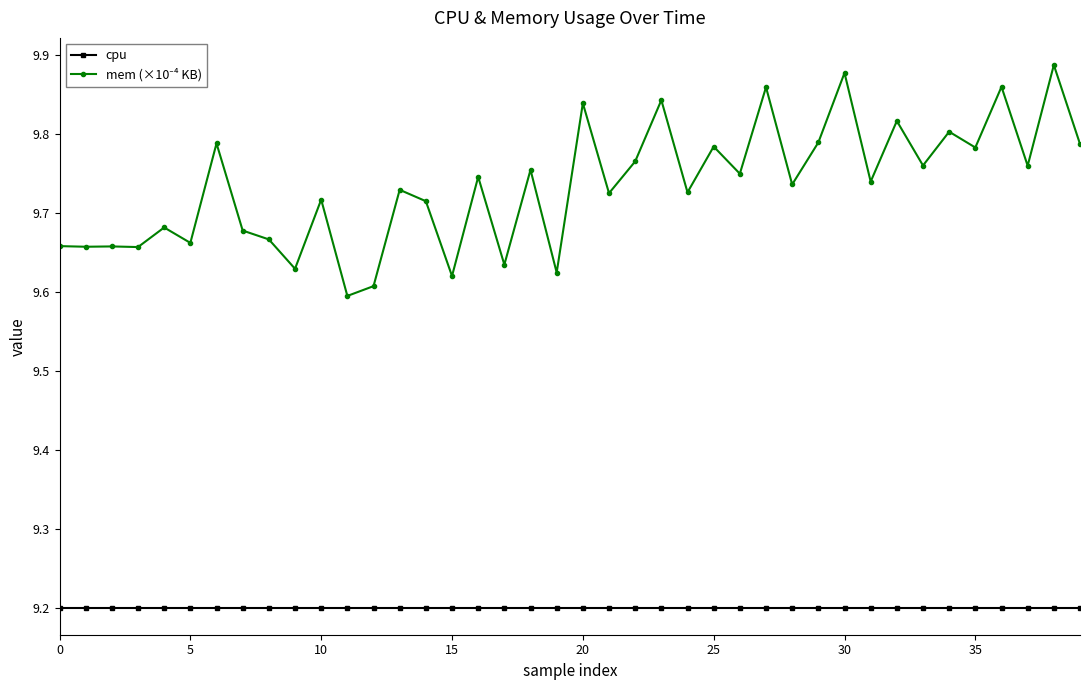

What is the sum of all cpu values?

368.0